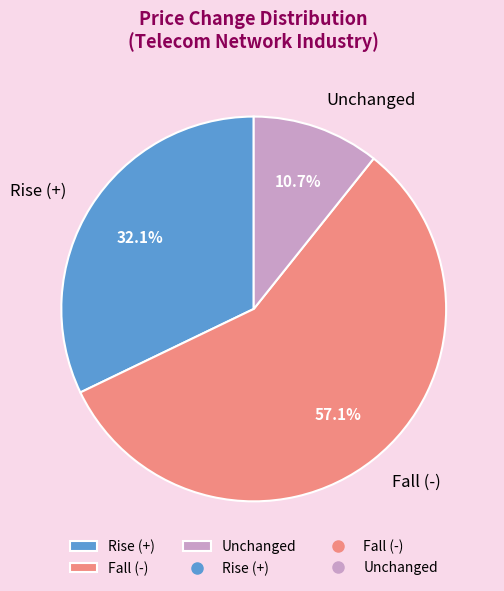

What is the ratio of the value at Unchanged to the value at Rise (+)?

0.3